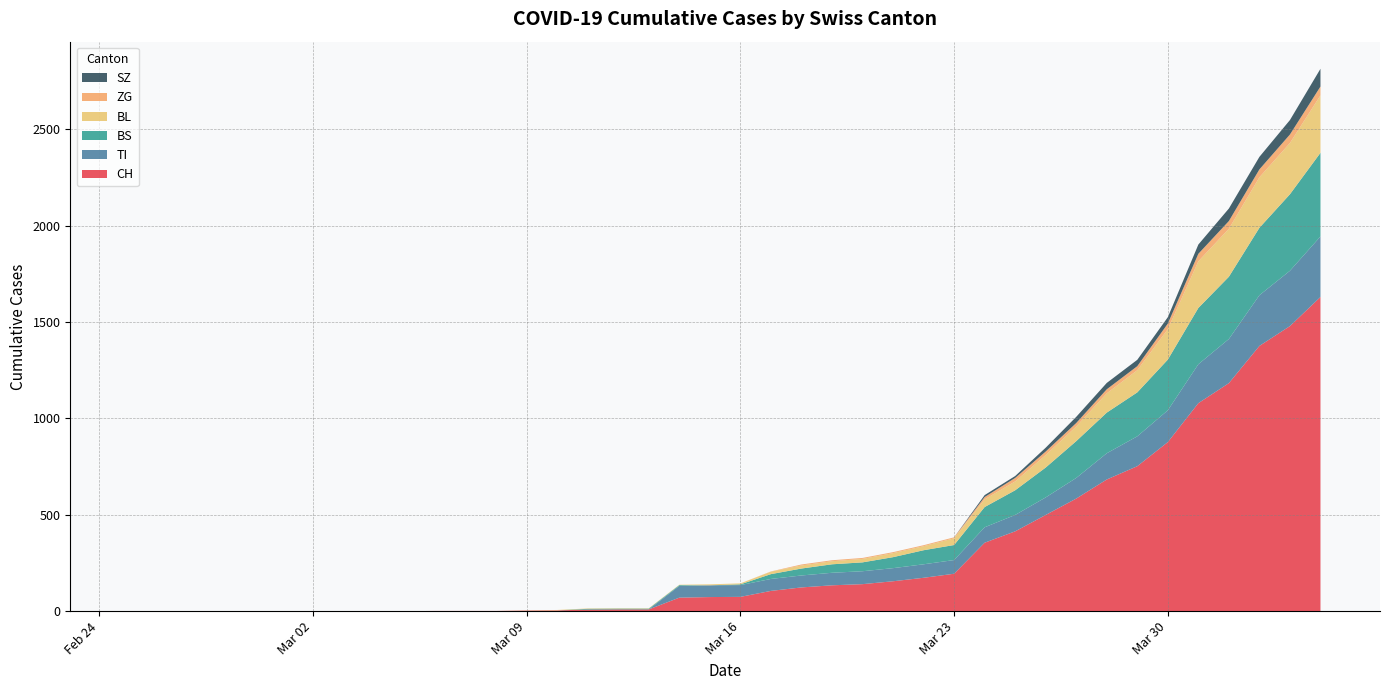

Reading left to right, list all the values displayed in this chart.

CH: 2020-02-25=0	2020-02-26=0	2020-02-27=0	2020-02-28=0	2020-02-29=0	2020-03-01=0	2020-03-02=0	2020-03-03=0	2020-03-04=0	2020-03-05=0	2020-03-06=1	2020-03-07=1	2020-03-08=1	2020-03-09=3	2020-03-10=4	2020-03-11=8	2020-03-12=9	2020-03-13=9	2020-03-14=70	2020-03-15=73	2020-03-16=74	2020-03-17=105	2020-03-18=123	2020-03-19=134	2020-03-20=140	2020-03-21=155	2020-03-22=173	2020-03-23=194	2020-03-24=355	2020-03-25=414	2020-03-26=499	2020-03-27=584	2020-03-28=683	2020-03-29=752	2020-03-30=877	2020-03-31=1079	2020-04-01=1183	2020-04-02=1376	2020-04-03=1479	2020-04-04=1630
TI: 2020-02-25=0	2020-02-26=0	2020-02-27=0	2020-02-28=0	2020-02-29=0	2020-03-01=0	2020-03-02=0	2020-03-03=0	2020-03-04=0	2020-03-05=0	2020-03-06=0	2020-03-07=0	2020-03-08=0	2020-03-09=0	2020-03-10=0	2020-03-11=0	2020-03-12=0	2020-03-13=0	2020-03-14=61	2020-03-15=61	2020-03-16=61	2020-03-17=62	2020-03-18=62	2020-03-19=65	2020-03-20=67	2020-03-21=68	2020-03-22=70	2020-03-23=71	2020-03-24=80	2020-03-25=85	2020-03-26=91	2020-03-27=107	2020-03-28=136	2020-03-29=155	2020-03-30=165	2020-03-31=202	2020-04-01=229	2020-04-02=263	2020-04-03=287	2020-04-04=314
BS: 2020-02-25=0	2020-02-26=0	2020-02-27=0	2020-02-28=0	2020-02-29=0	2020-03-01=0	2020-03-02=0	2020-03-03=0	2020-03-04=0	2020-03-05=0	2020-03-06=0	2020-03-07=0	2020-03-08=0	2020-03-09=0	2020-03-10=0	2020-03-11=4	2020-03-12=4	2020-03-13=4	2020-03-14=4	2020-03-15=0	2020-03-16=4	2020-03-17=25	2020-03-18=36	2020-03-19=44	2020-03-20=46	2020-03-21=57	2020-03-22=73	2020-03-23=78	2020-03-24=105	2020-03-25=128	2020-03-26=155	2020-03-27=191	2020-03-28=211	2020-03-29=228	2020-03-30=263	2020-03-31=292	2020-04-01=323	2020-04-02=350	2020-04-03=397	2020-04-04=434
BL: 2020-02-25=0	2020-02-26=0	2020-02-27=0	2020-02-28=0	2020-02-29=0	2020-03-01=0	2020-03-02=0	2020-03-03=0	2020-03-04=0	2020-03-05=0	2020-03-06=0	2020-03-07=0	2020-03-08=0	2020-03-09=1	2020-03-10=2	2020-03-11=2	2020-03-12=2	2020-03-13=2	2020-03-14=2	2020-03-15=5	2020-03-16=5	2020-03-17=13	2020-03-18=16	2020-03-19=16	2020-03-20=18	2020-03-21=21	2020-03-22=21	2020-03-23=35	2020-03-24=40	2020-03-25=46	2020-03-26=65	2020-03-27=76	2020-03-28=100	2020-03-29=115	2020-03-30=158	2020-03-31=242	2020-04-01=249	2020-04-02=262	2020-04-03=266	2020-04-04=298
ZG: 2020-02-25=0	2020-02-26=0	2020-02-27=0	2020-02-28=0	2020-02-29=0	2020-03-01=0	2020-03-02=0	2020-03-03=0	2020-03-04=0	2020-03-05=0	2020-03-06=0	2020-03-07=0	2020-03-08=0	2020-03-09=0	2020-03-10=0	2020-03-11=0	2020-03-12=0	2020-03-13=0	2020-03-14=0	2020-03-15=0	2020-03-16=0	2020-03-17=1	2020-03-18=5	2020-03-19=5	2020-03-20=5	2020-03-21=5	2020-03-22=5	2020-03-23=5	2020-03-24=12	2020-03-25=18	2020-03-26=18	2020-03-27=18	2020-03-28=21	2020-03-29=21	2020-03-30=29	2020-03-31=39	2020-04-01=40	2020-04-02=41	2020-04-03=44	2020-04-04=46
SZ: 2020-02-25=0	2020-02-26=0	2020-02-27=0	2020-02-28=0	2020-02-29=0	2020-03-01=0	2020-03-02=0	2020-03-03=0	2020-03-04=0	2020-03-05=0	2020-03-06=0	2020-03-07=0	2020-03-08=0	2020-03-09=0	2020-03-10=0	2020-03-11=0	2020-03-12=0	2020-03-13=0	2020-03-14=0	2020-03-15=0	2020-03-16=0	2020-03-17=0	2020-03-18=0	2020-03-19=0	2020-03-20=0	2020-03-21=0	2020-03-22=0	2020-03-23=0	2020-03-24=10	2020-03-25=10	2020-03-26=20	2020-03-27=32	2020-03-28=33	2020-03-29=33	2020-03-30=33	2020-03-31=48	2020-04-01=65	2020-04-02=65	2020-04-03=75	2020-04-04=92